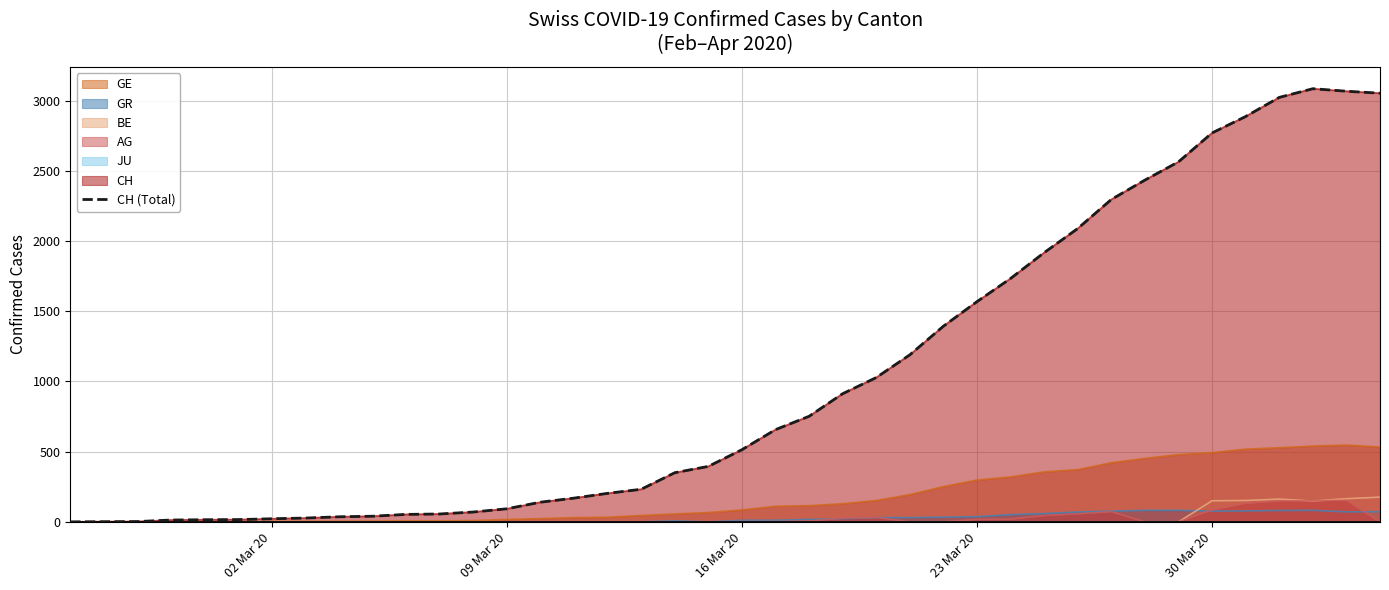

True or false: there are more than 2 points higher than both neighbors.

False